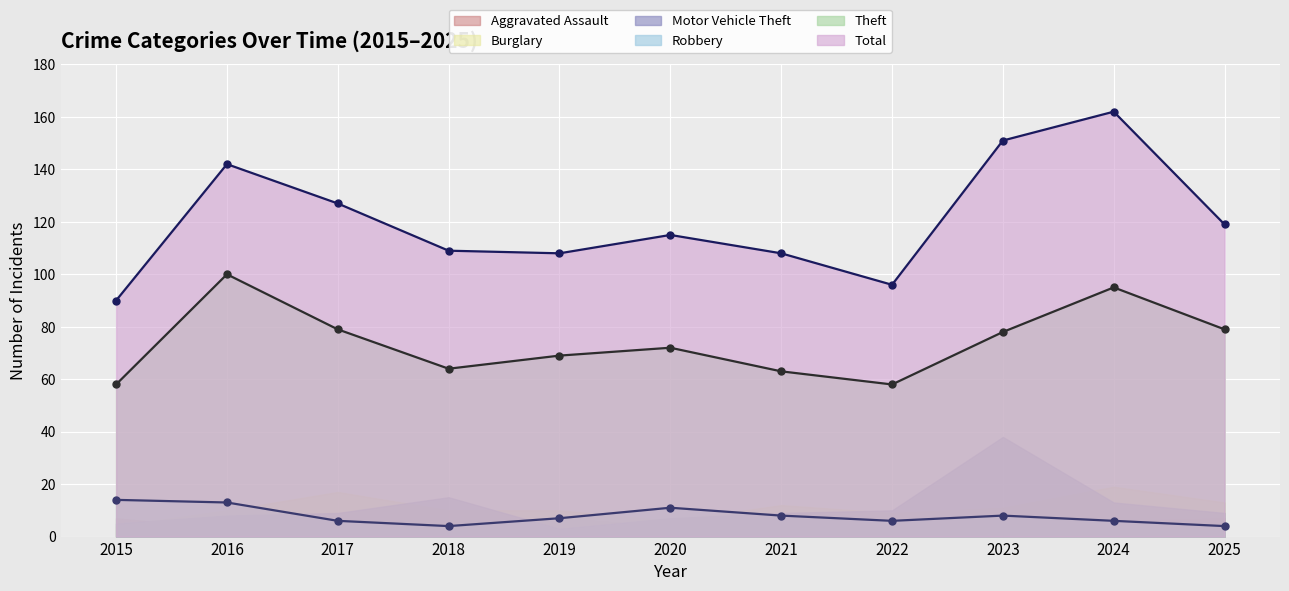

True or false: Theft (line) and Total (line) cross at least once.

False